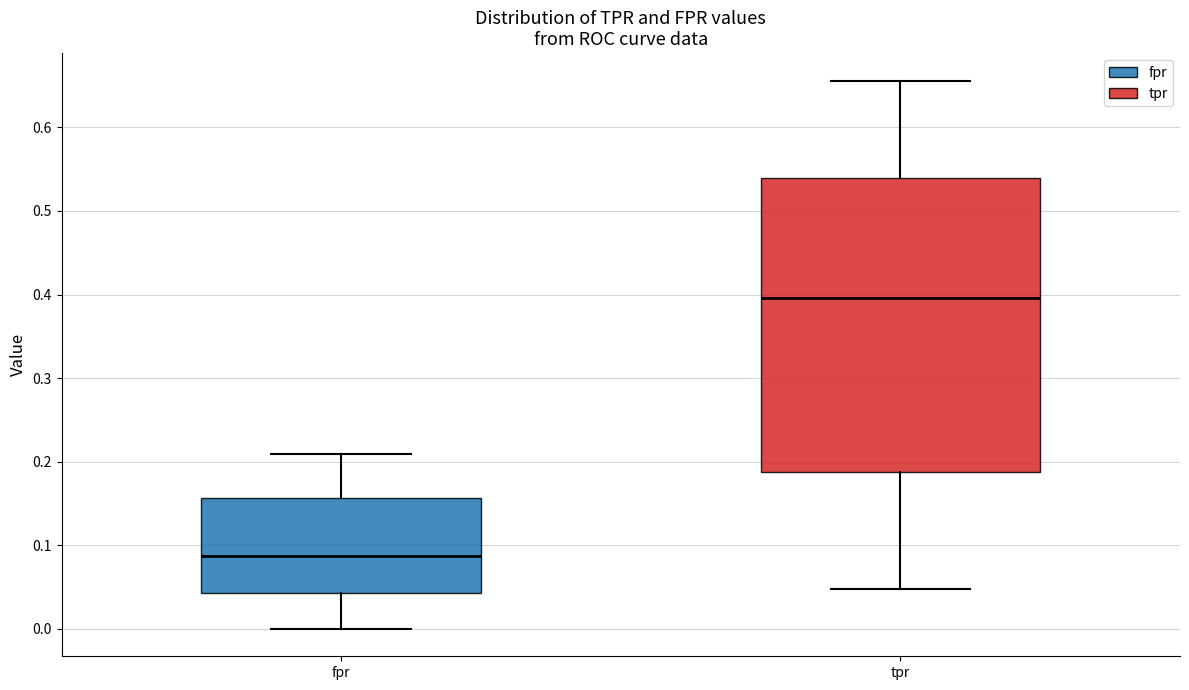

Comparing the boxes themselves (not the whiskers), which one is the tallest?

tpr